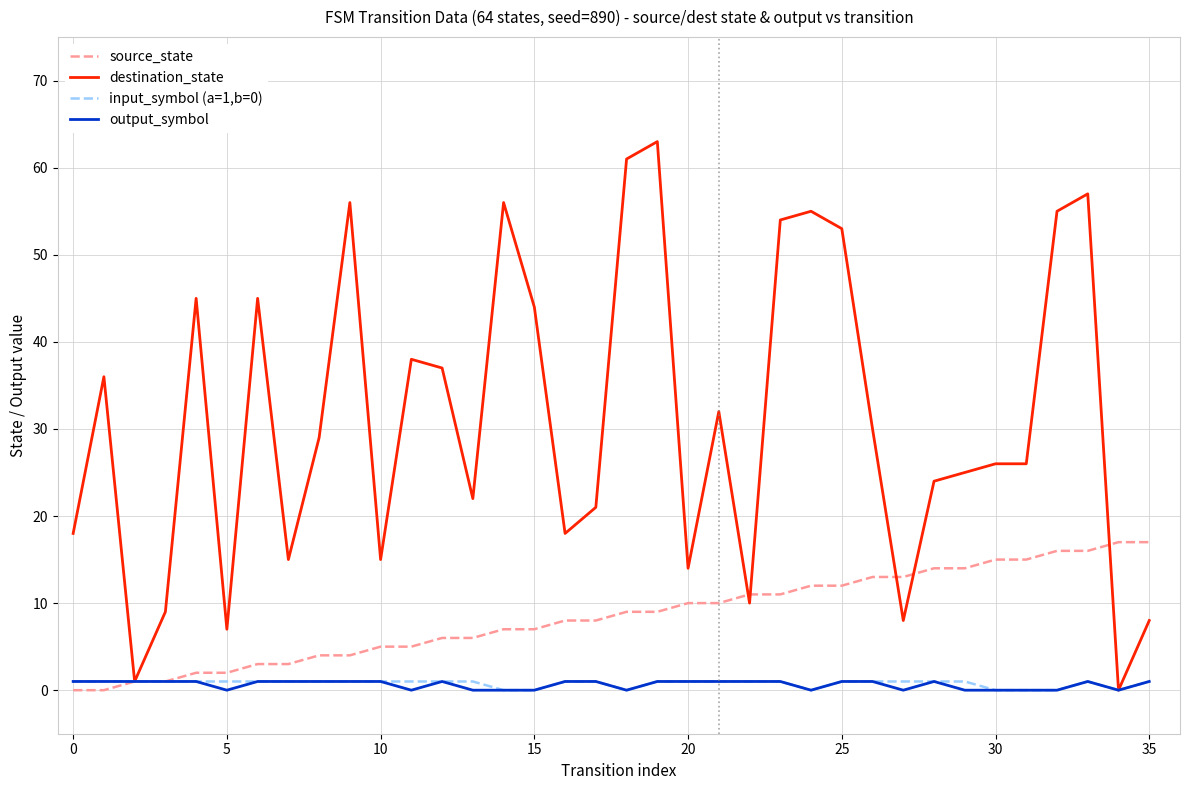

Which series has the largest range (max minus min)?

destination_state